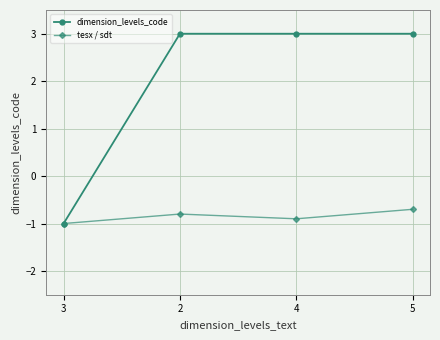

Rank the series by their average value, from highest to lowest.

dimension_levels_code, tesx / sdt